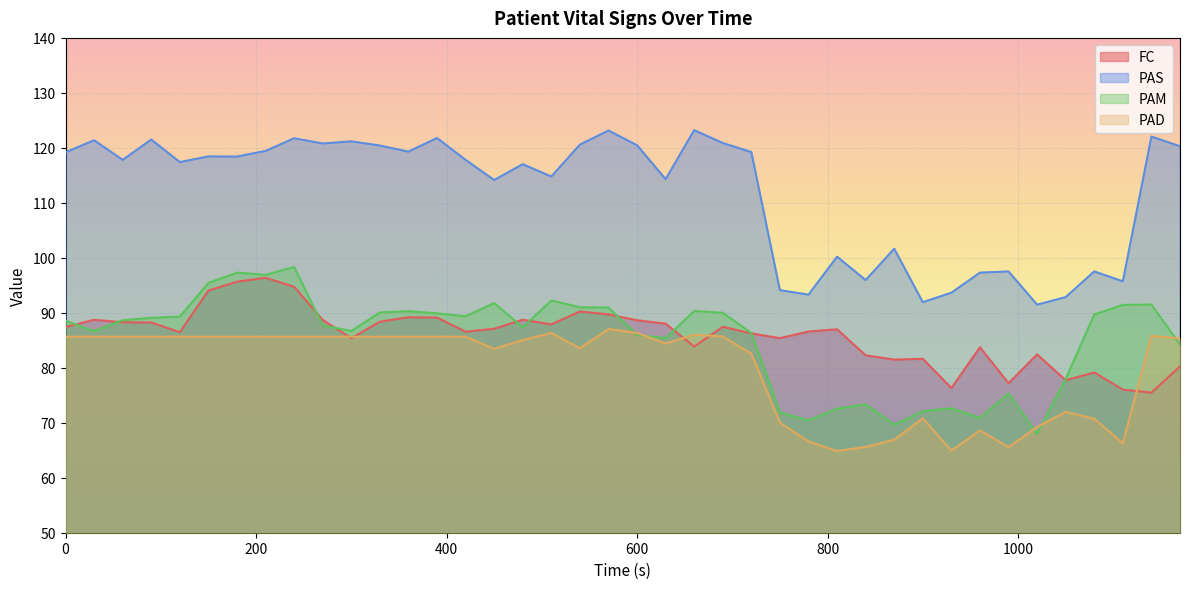

What is the value of the PAD point at the 22nd from the left?

84.4